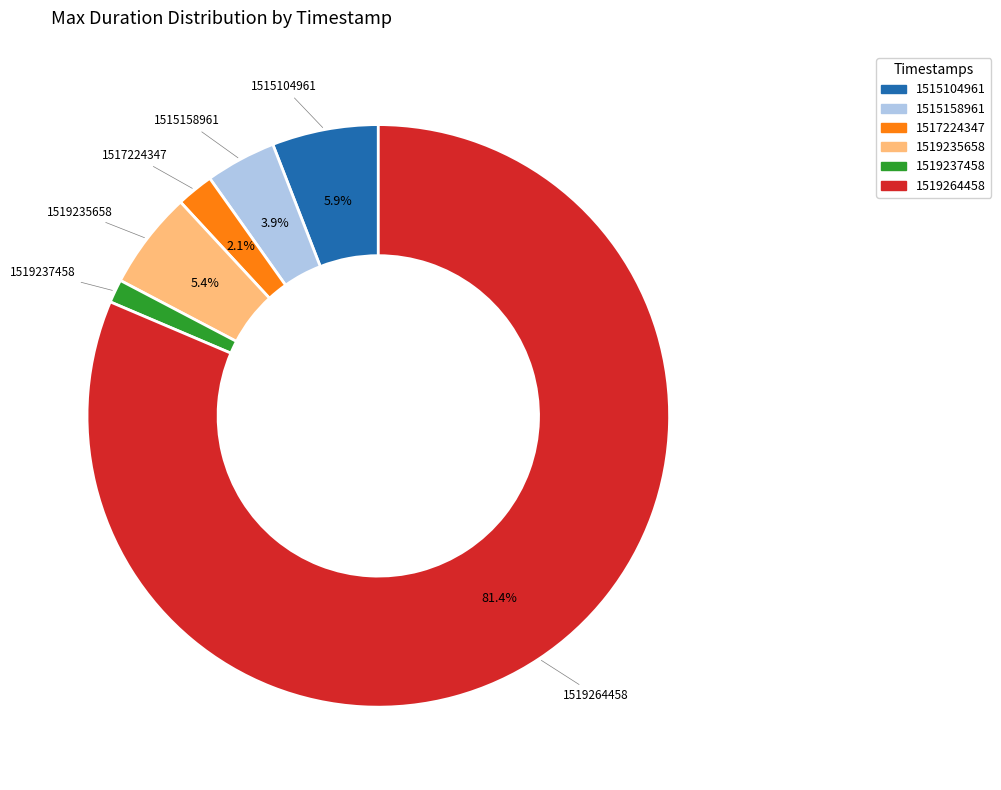

The 1515158961 slice represents 4% of the pie. True or false?

True